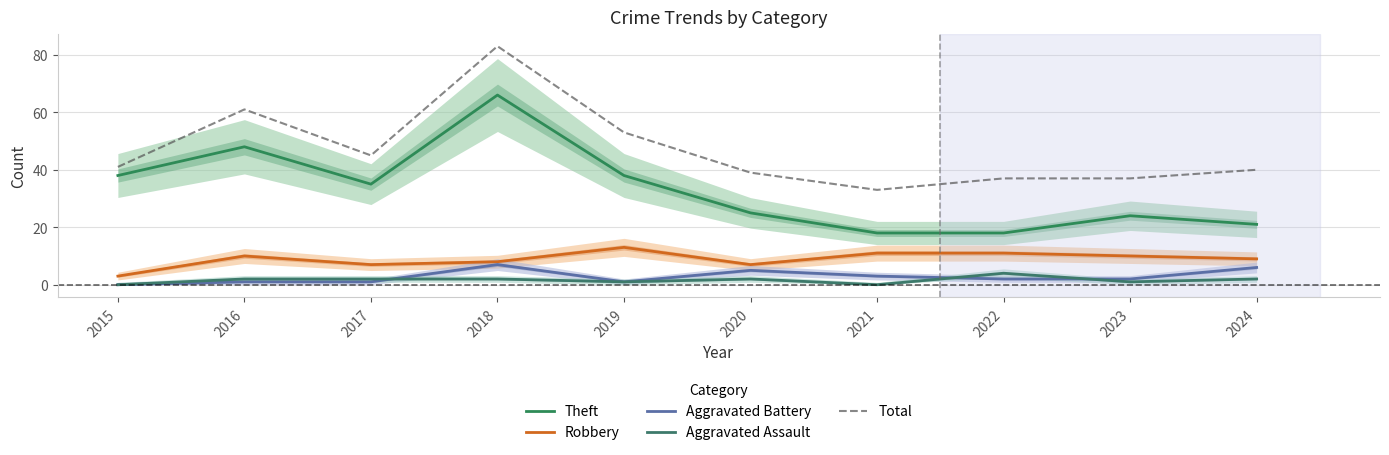

At which label is Aggravated Assault closest to 2?

2016